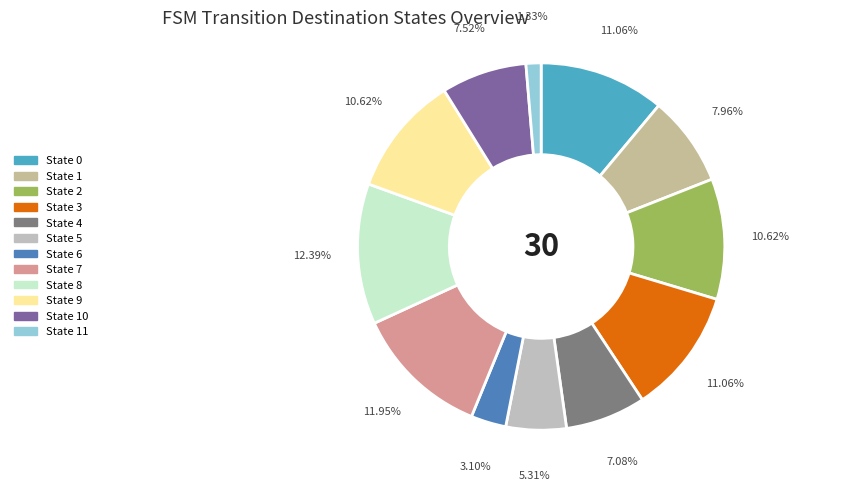

Approximately how many times larger is the value at State 7 compared to State 4?

1.7